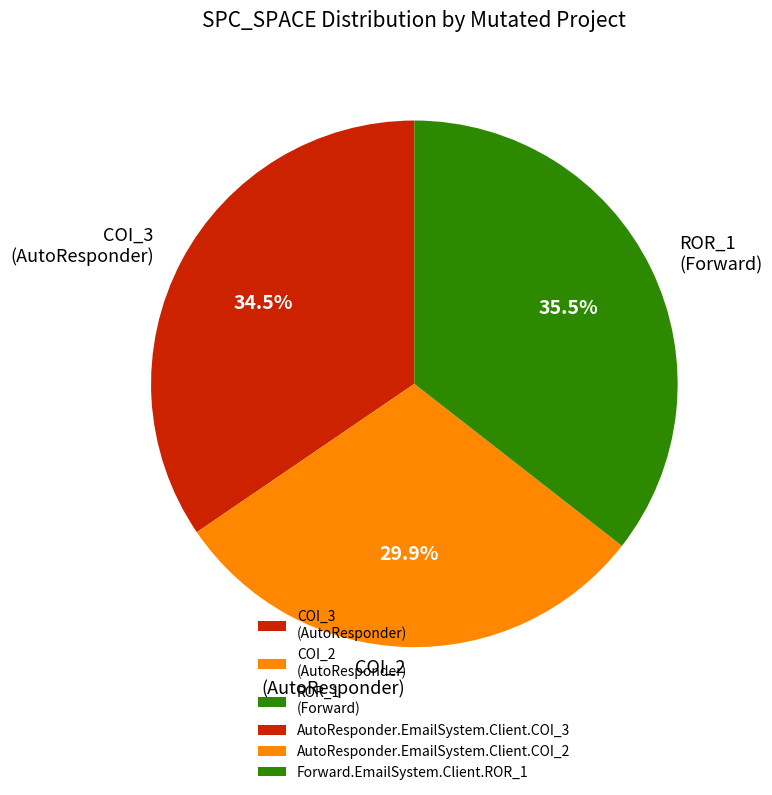

To the nearest percent, what is the average slice percentage?

33%